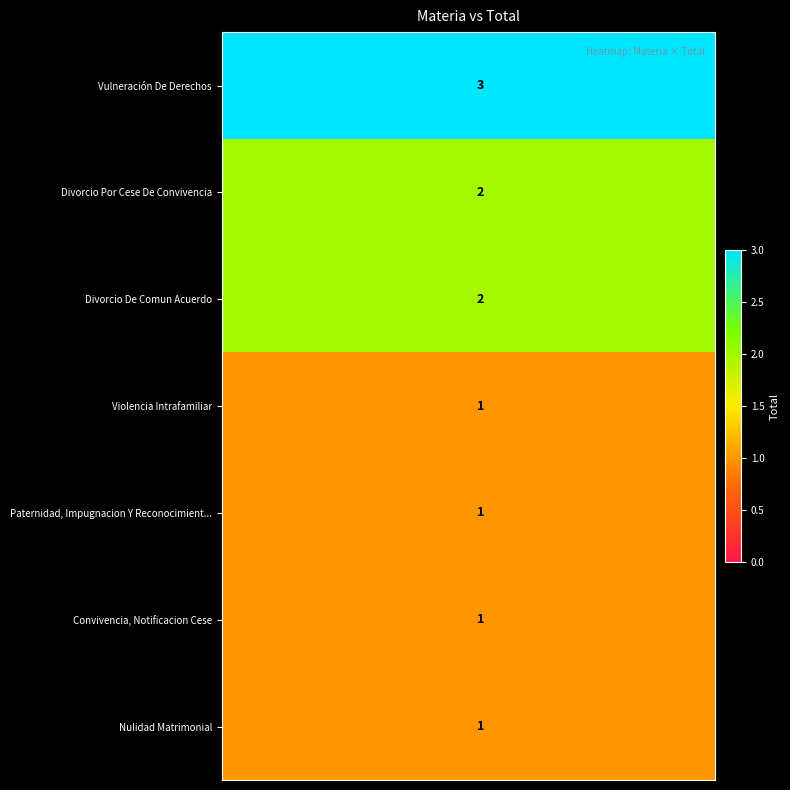

What is the greatest value displayed?

3